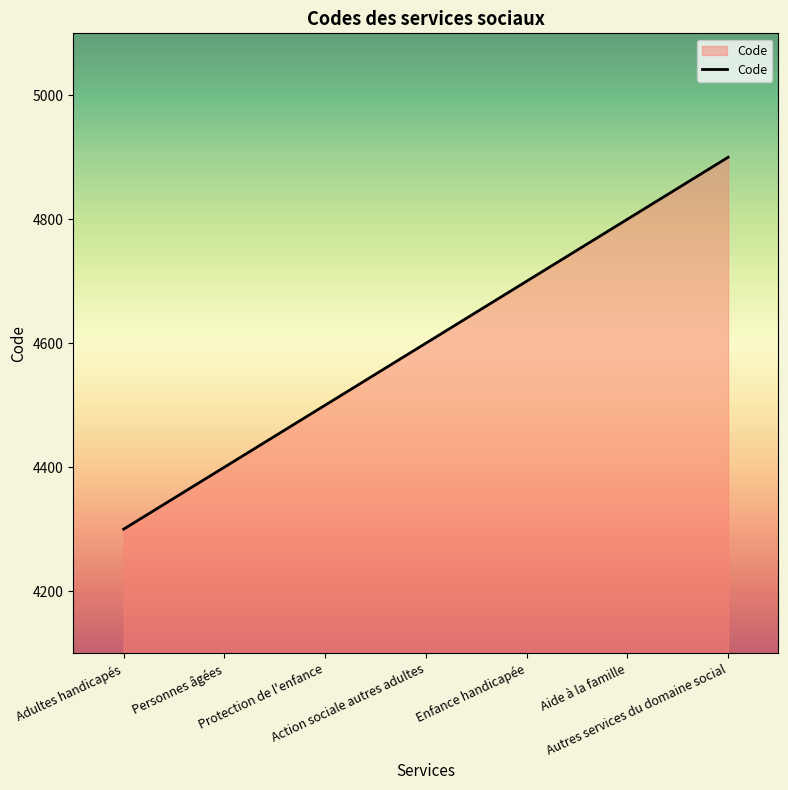

Is it true that the value at Action sociale autres adultes is 7049?

False